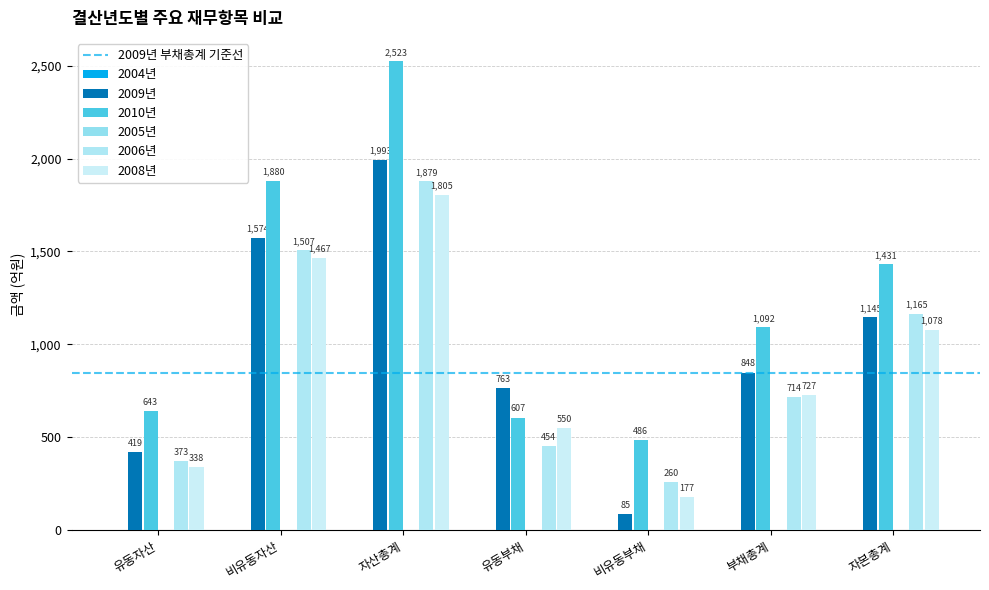

How many categories are shown in the chart?

7